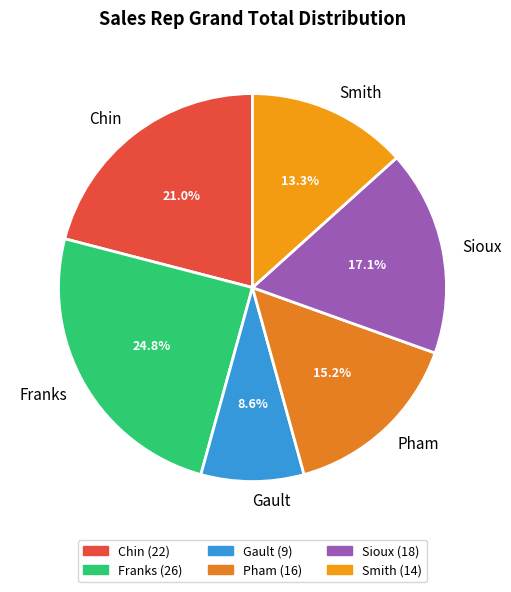

Which category has the smallest portion of the pie?

Gault